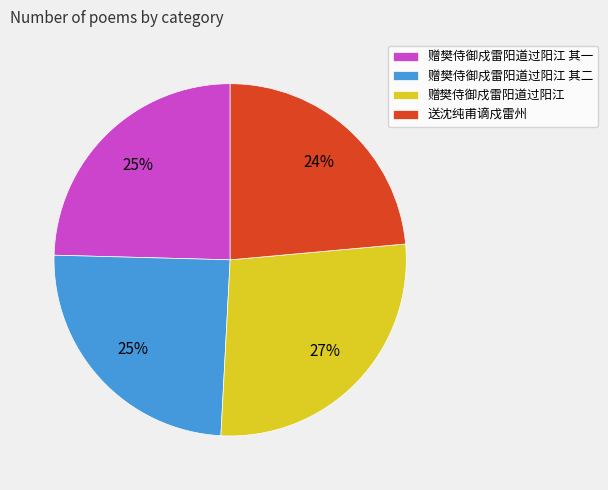

Combined, do 送沈纯甫谪戍雷州 and 赠樊侍御戍雷阳道过阳江 account for over 50%?

Yes